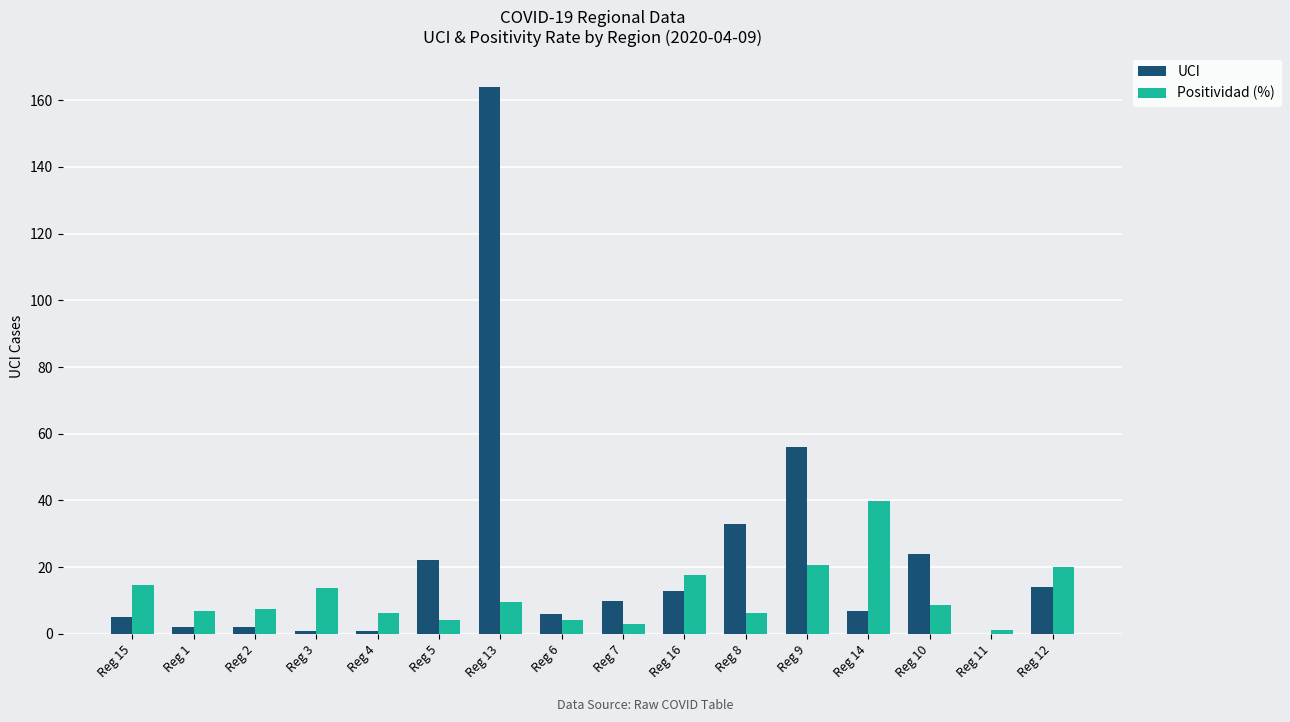

Where is UCI nearest to the value 82?

Reg 9